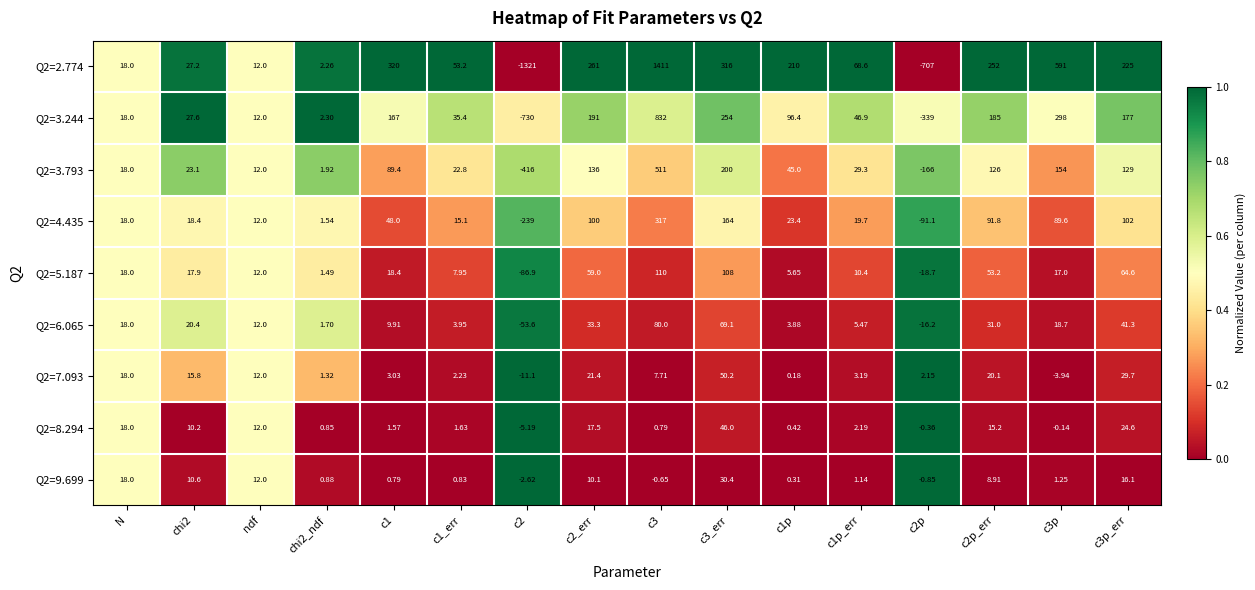

Is the value of Q2=6.065 at c3_err greater than the value of Q2=7.093 at c1?

Yes